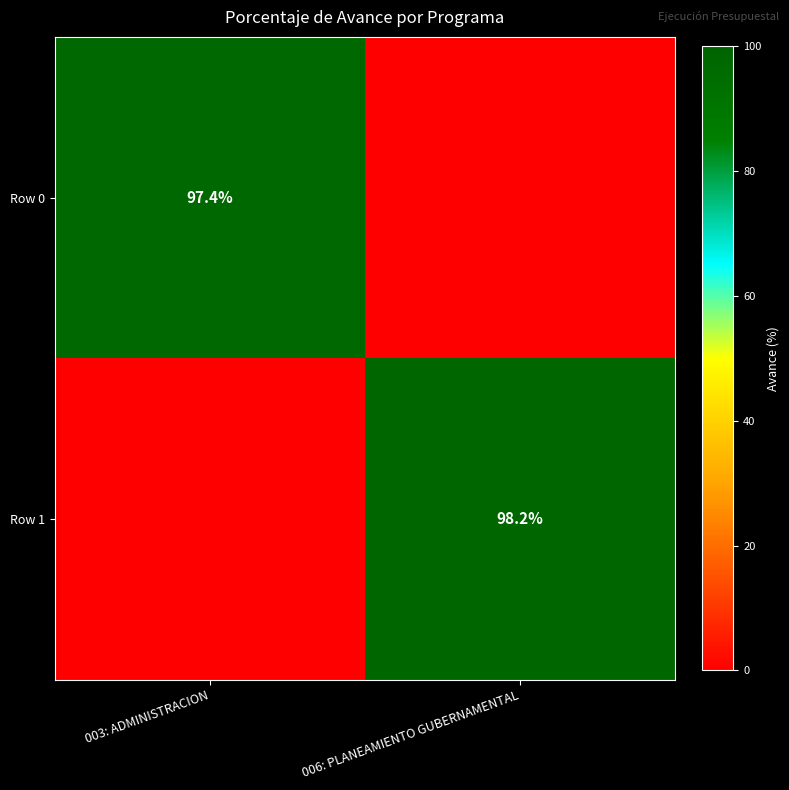

The value of Row 1 at 006: PLANEAMIENTO GUBERNAMENTAL is 151.8. True or false?

False